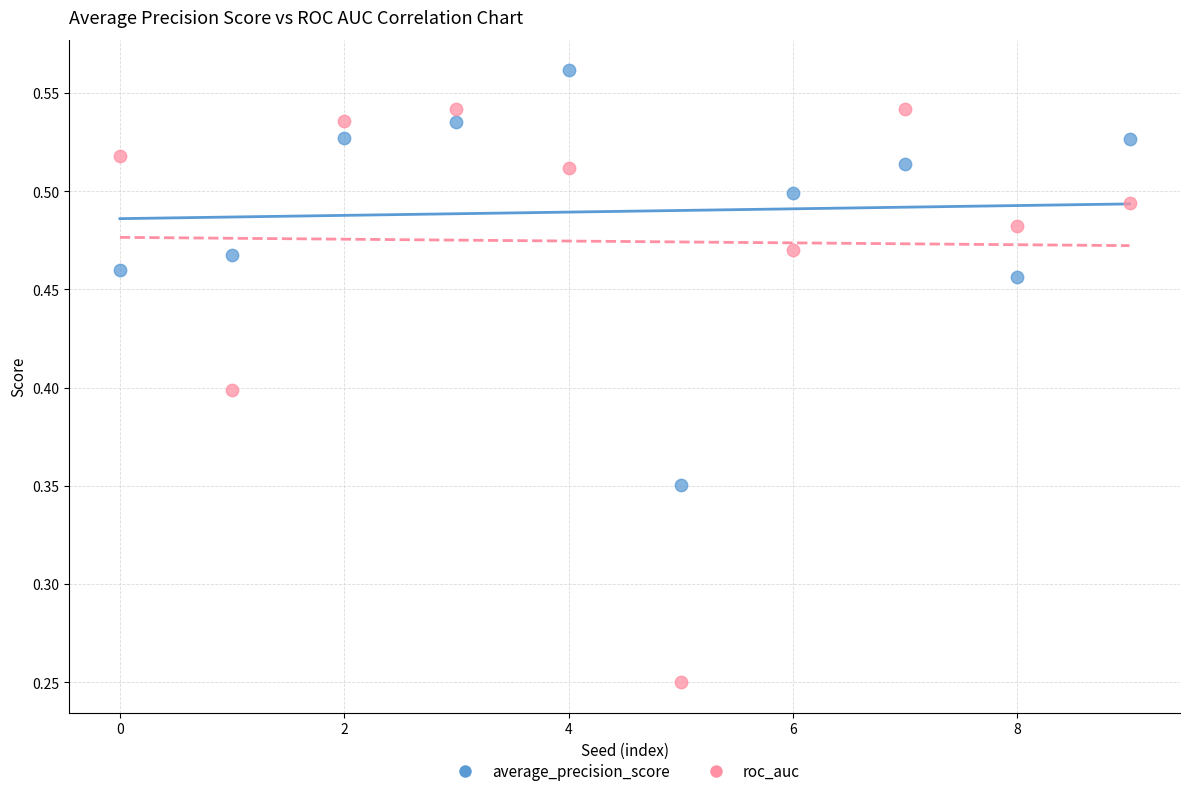

Across all data points, what is the range of Y values (max minus min)?

0.3